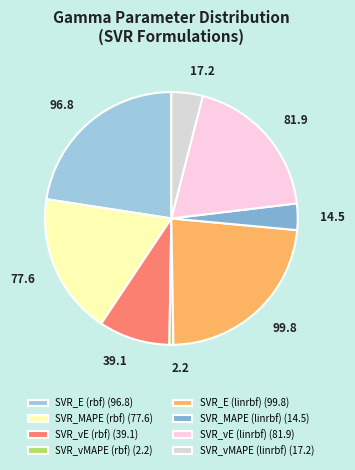

Is the sum of SVR_E (rbf) and SVR_MAPE (linrbf) greater than half?

No